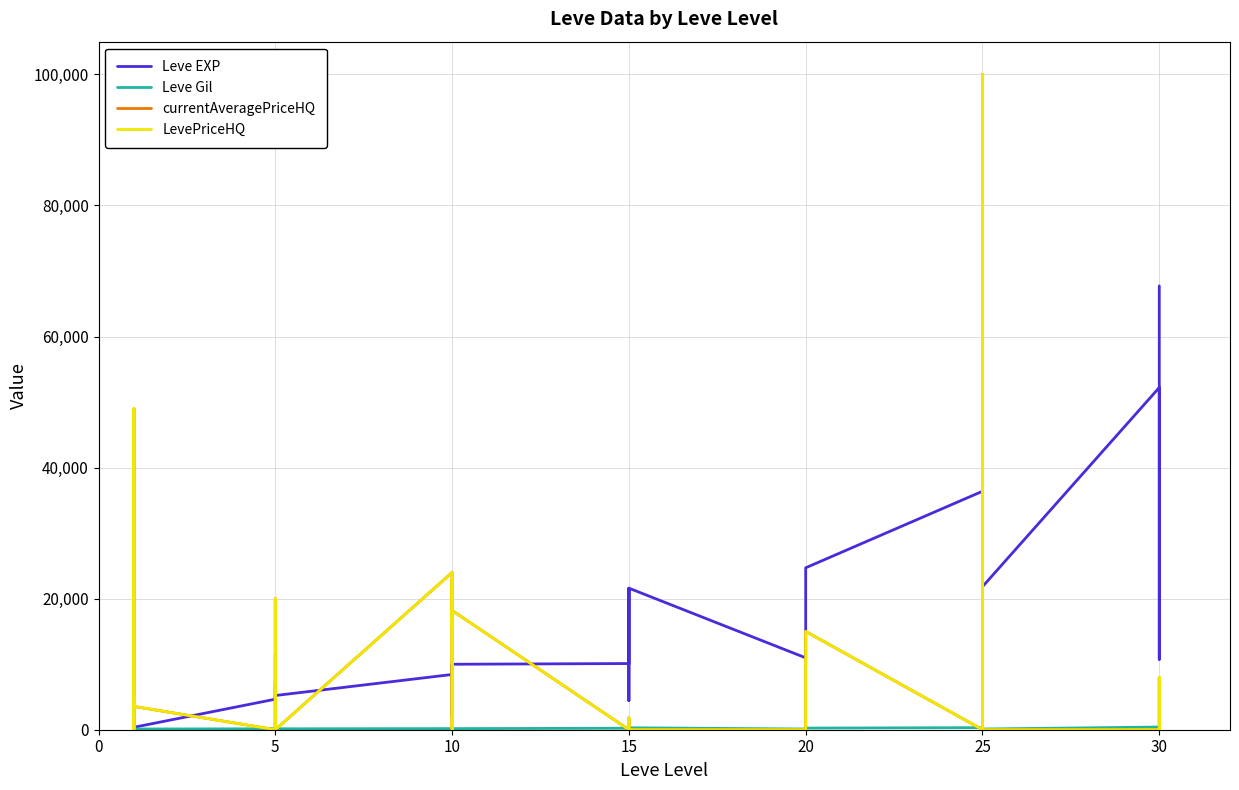

In currentAveragePriceHQ, how many points are lower than both neighbors (excluding endpoints)?

8